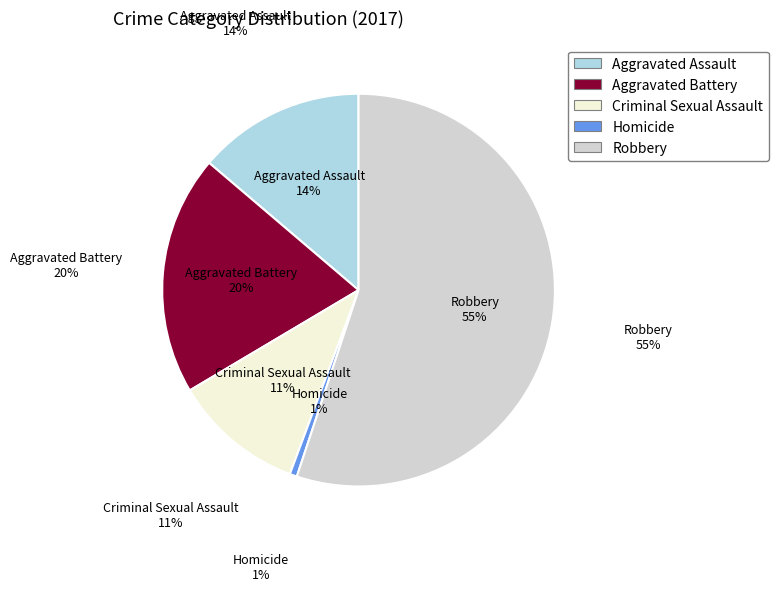

What is the majority slice?

Robbery